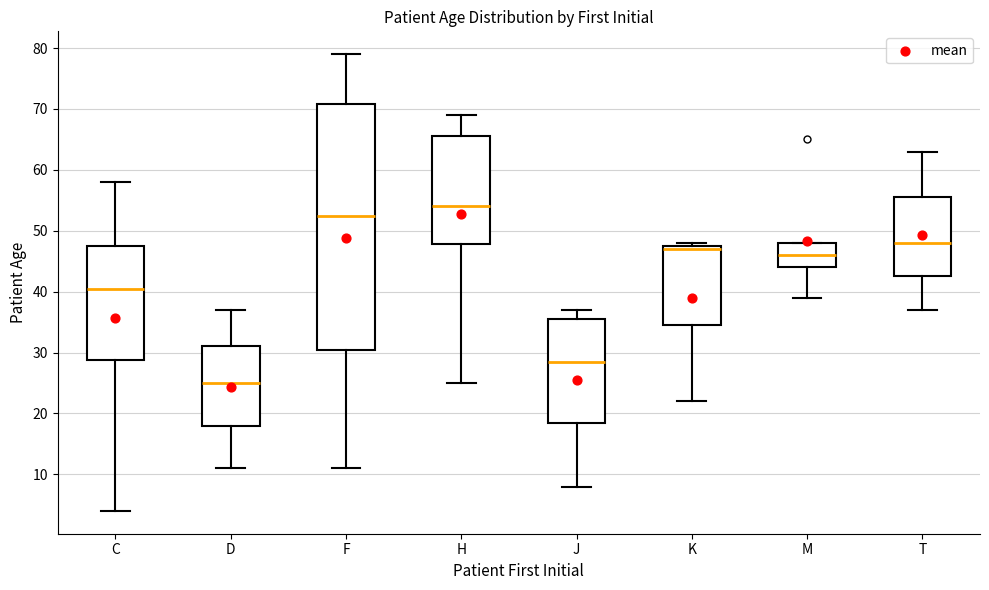

Which box has the highest median line?

H